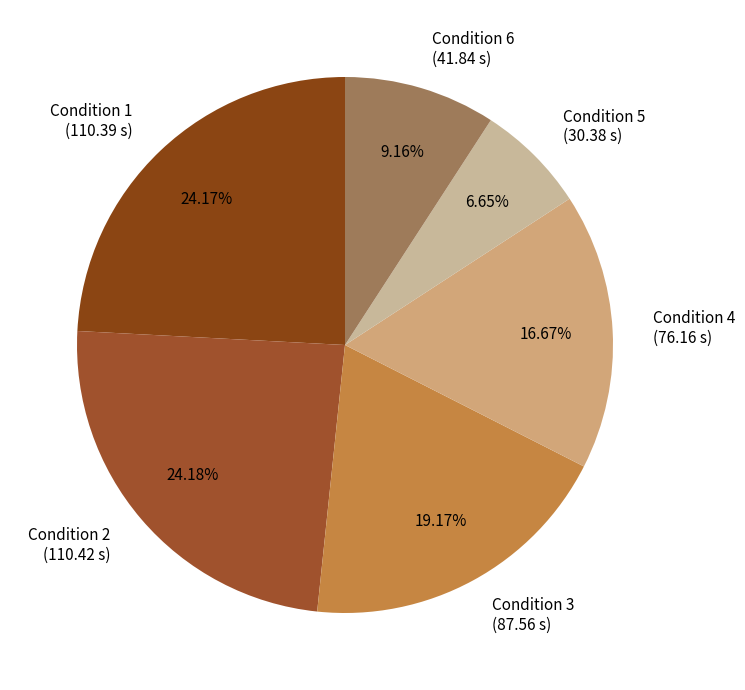

Does Condition 2 (110.42 s) represent more than half of the total?

No